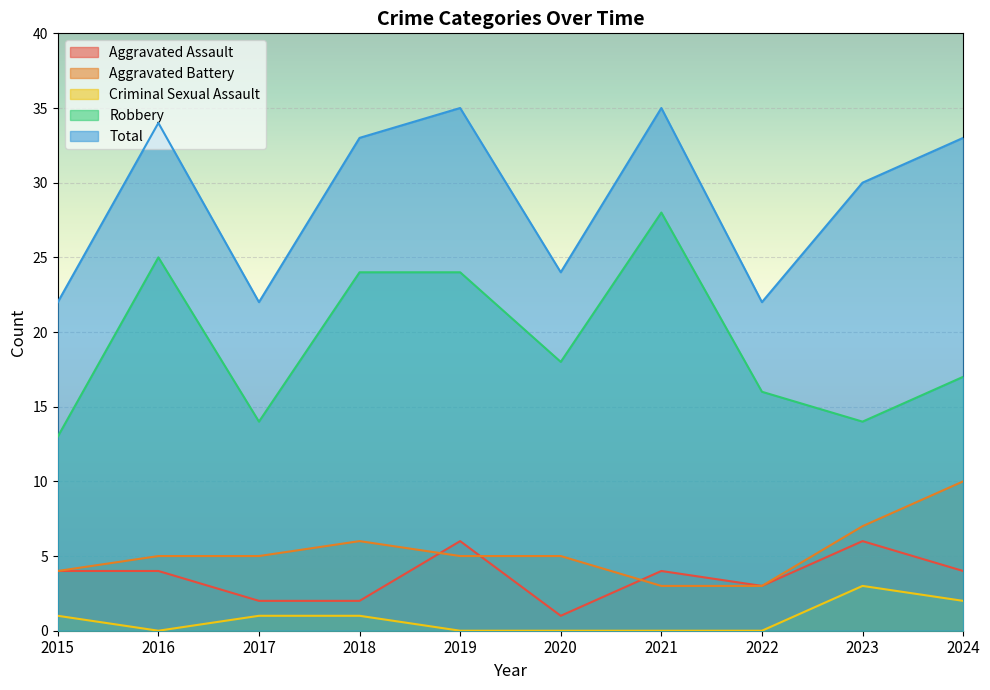

True or false: Total has a value of 34 at 2016.

True